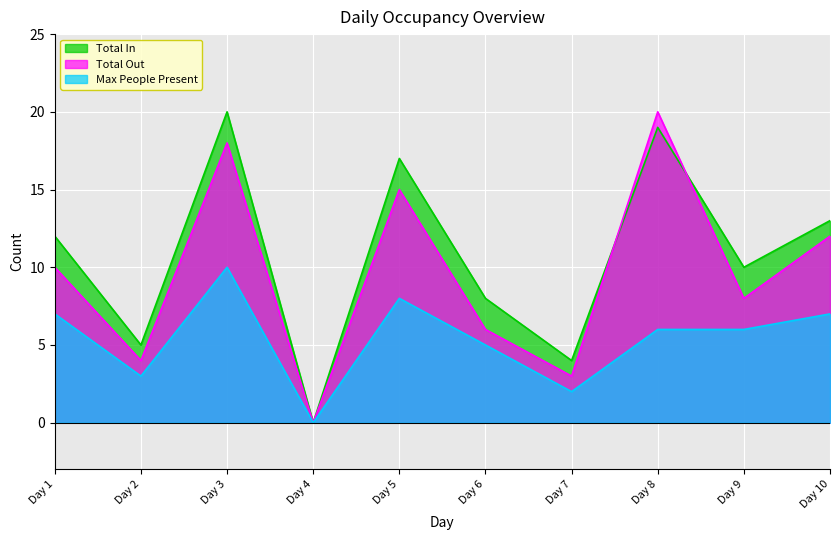

What is the approximate value of Total In at Day 8, to the nearest 10?

20